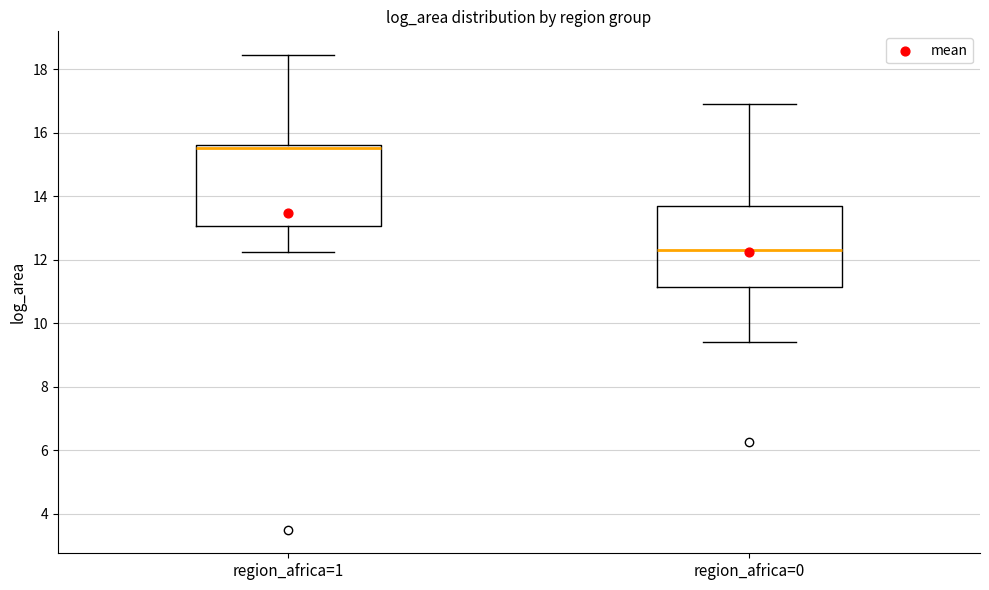

Which box's median line is the highest?

region_africa=1